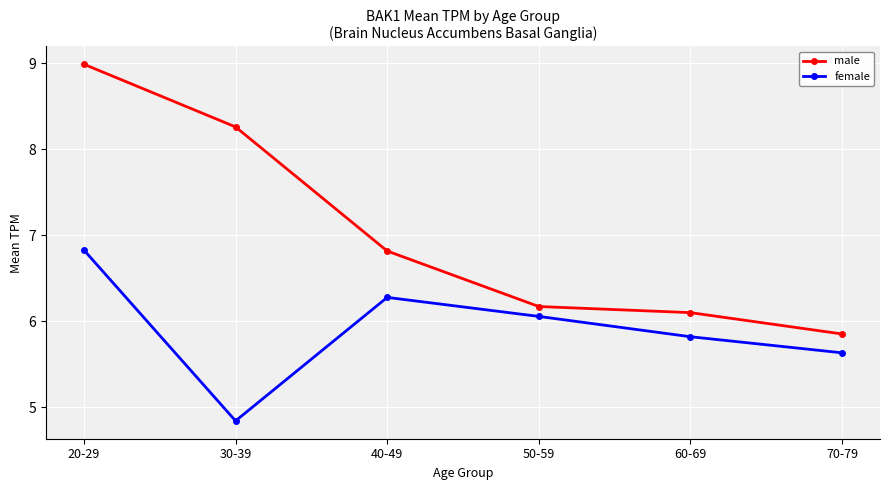

Rank the series by their average value, from lowest to highest.

female, male